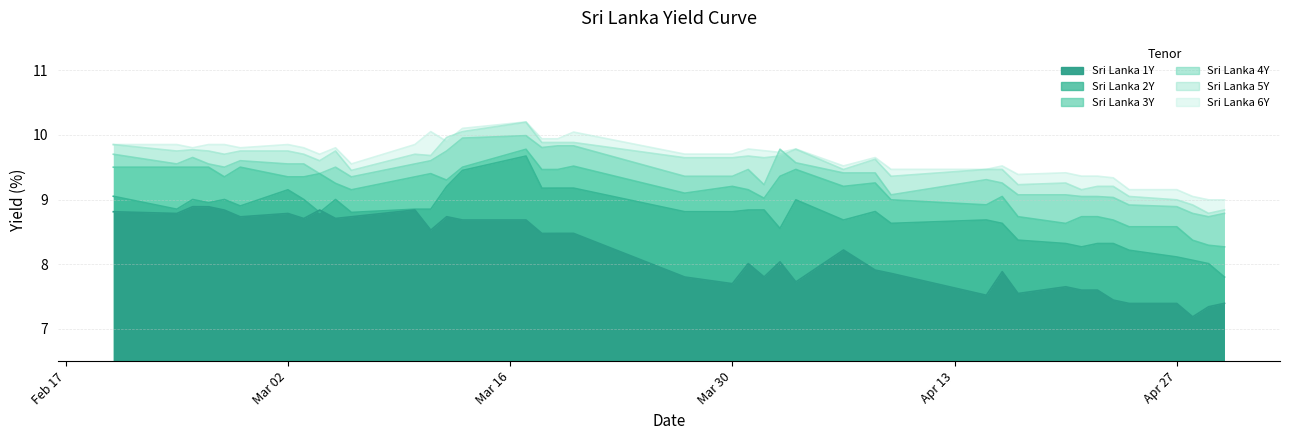

What value does the Sri Lanka 6Y series have at 2020-04-21?

9.4